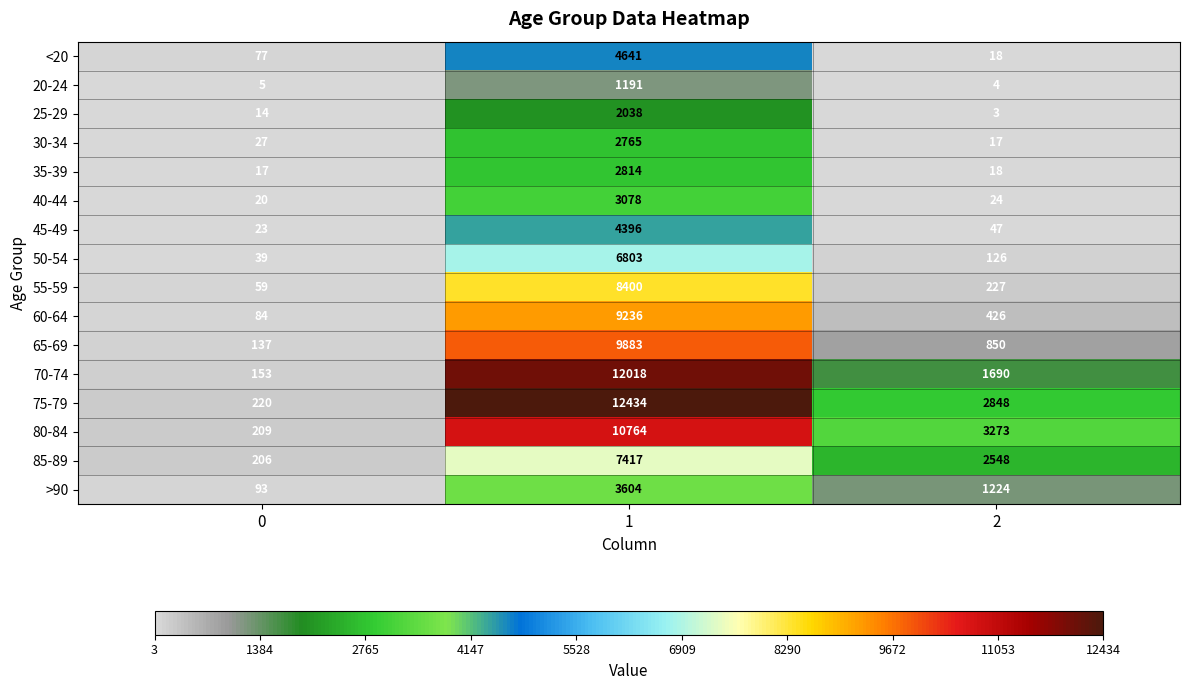

Which series has the largest total across all categories?

75-79